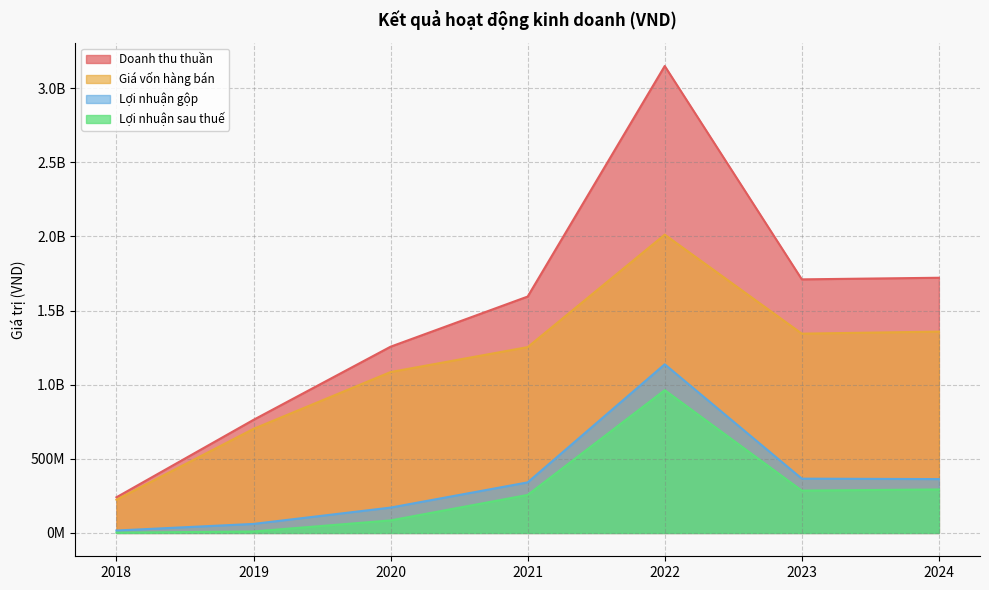

What is the value of the Giá vốn hàng bán point at the 6th from the left?

1344396287